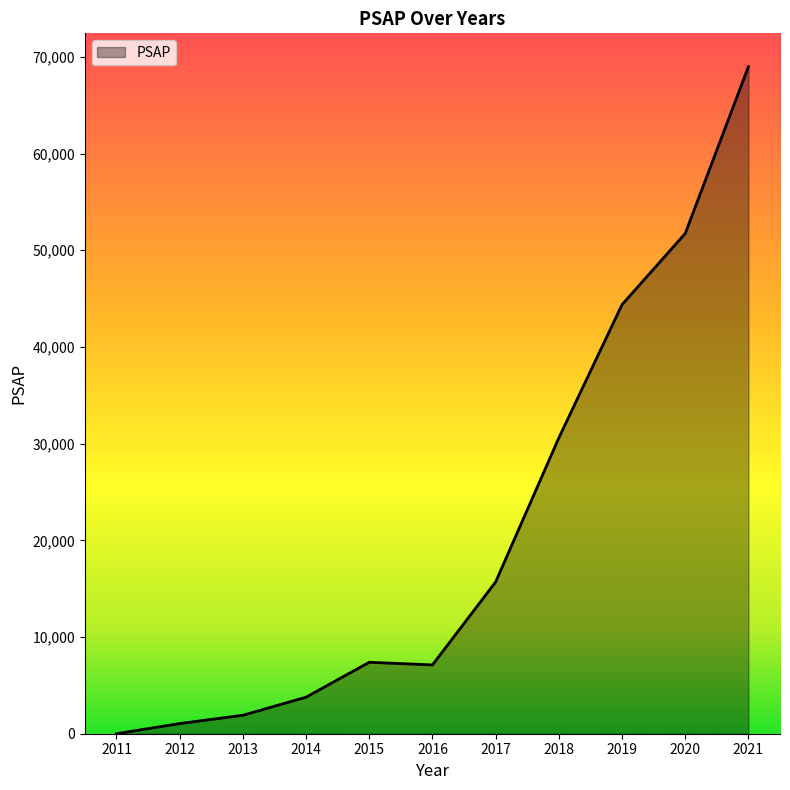

The value at 2017 is 15696.2. True or false?

True